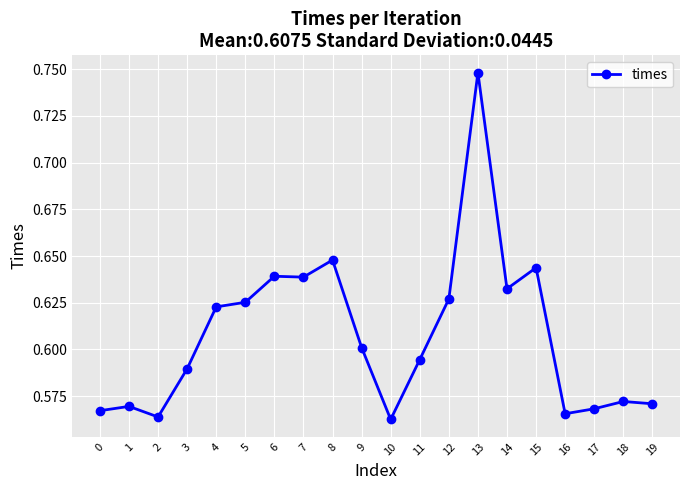

How many values are between 0 and 1?

20